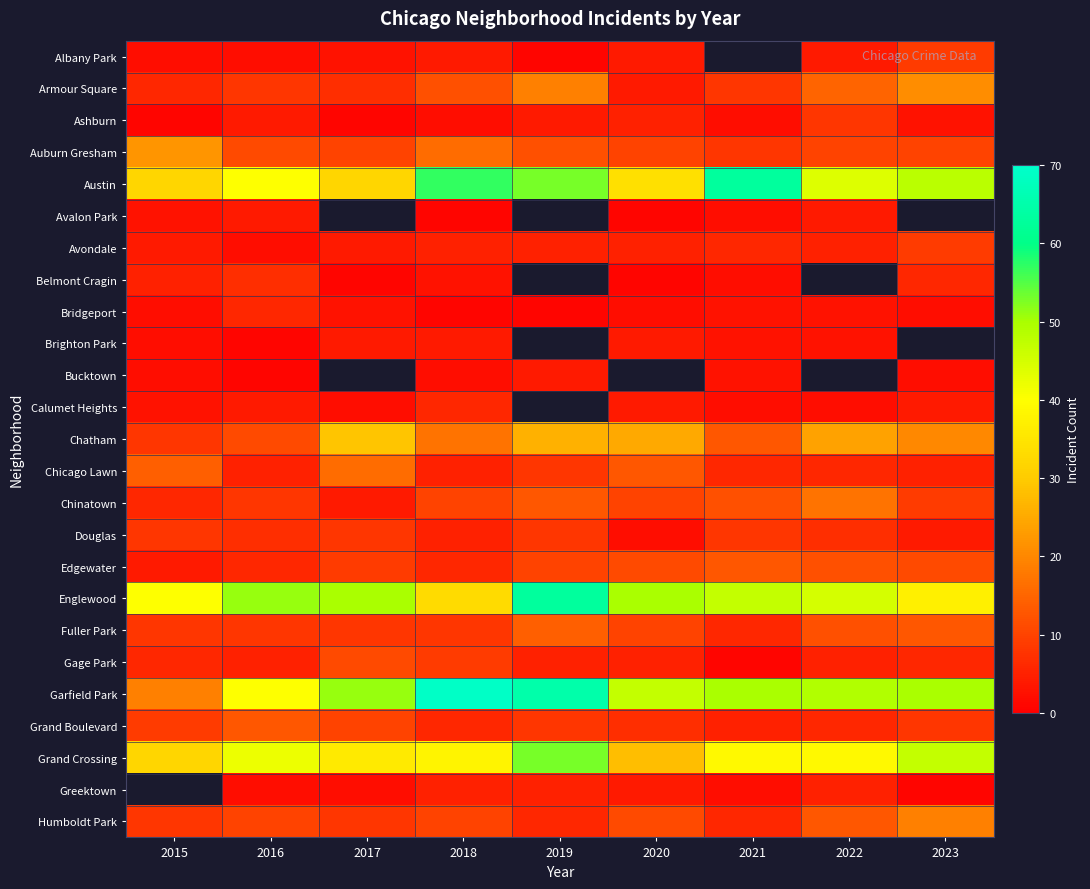

At which category is the sum across all series the highest?

2018